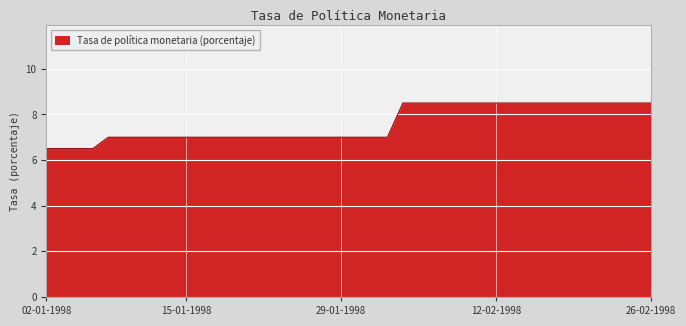

What is the minimum value shown in the chart?

6.5